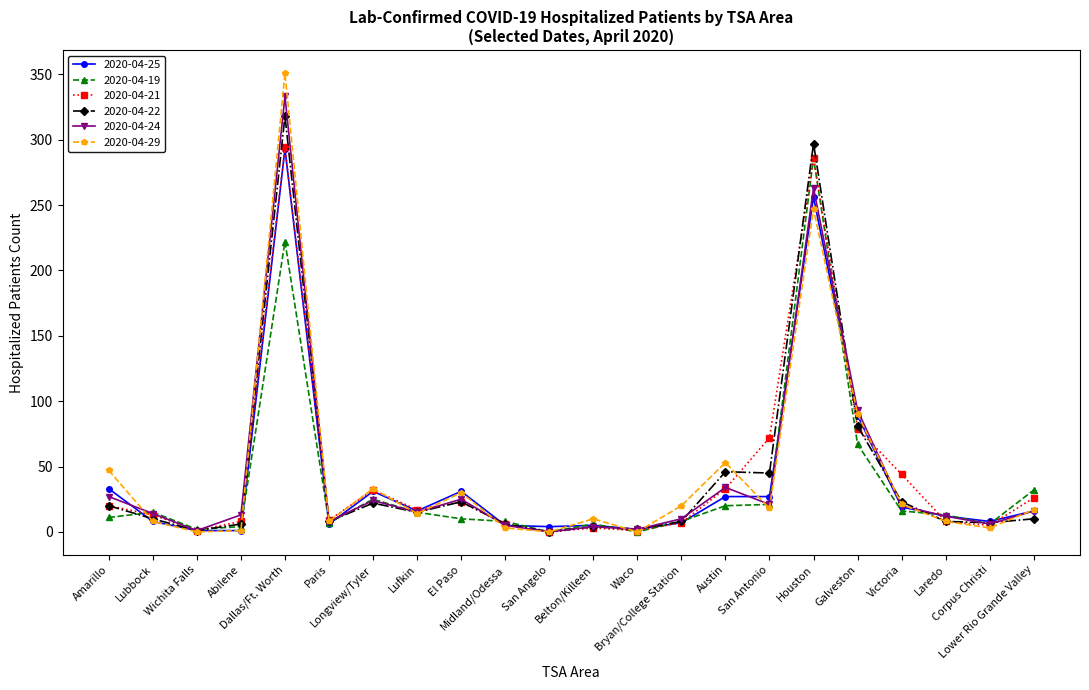

Where is the first local maximum for 2020-04-24?

Dallas/Ft. Worth